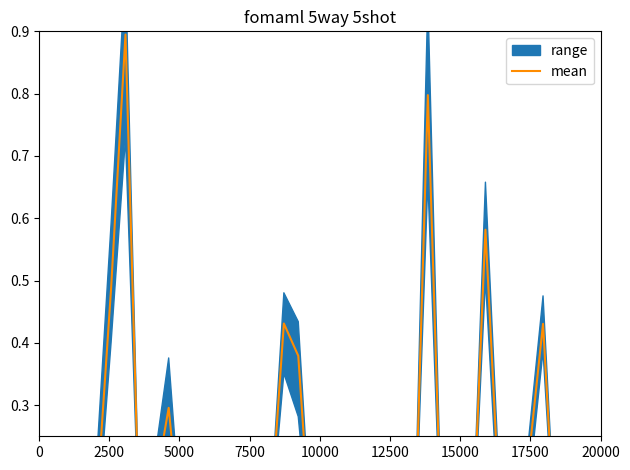

How many lines are shown in the chart?

1